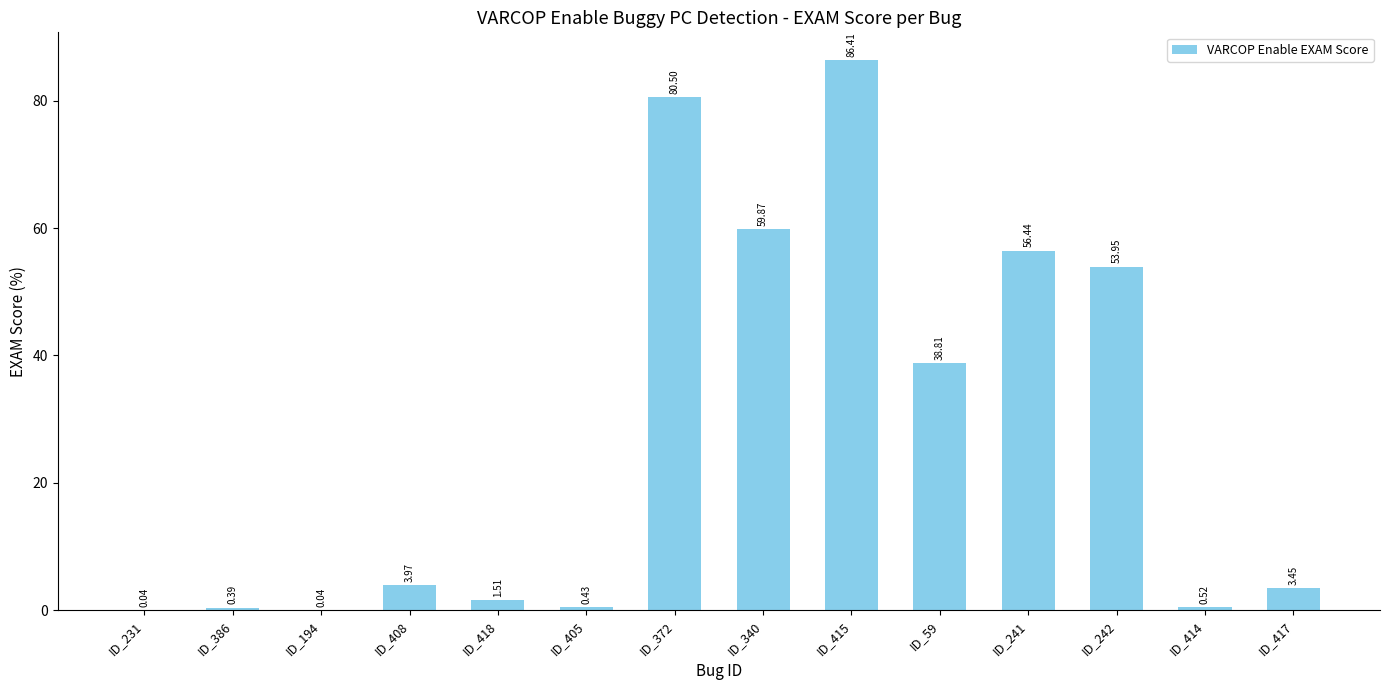

Where is the data nearest to the value 43?

ID_59